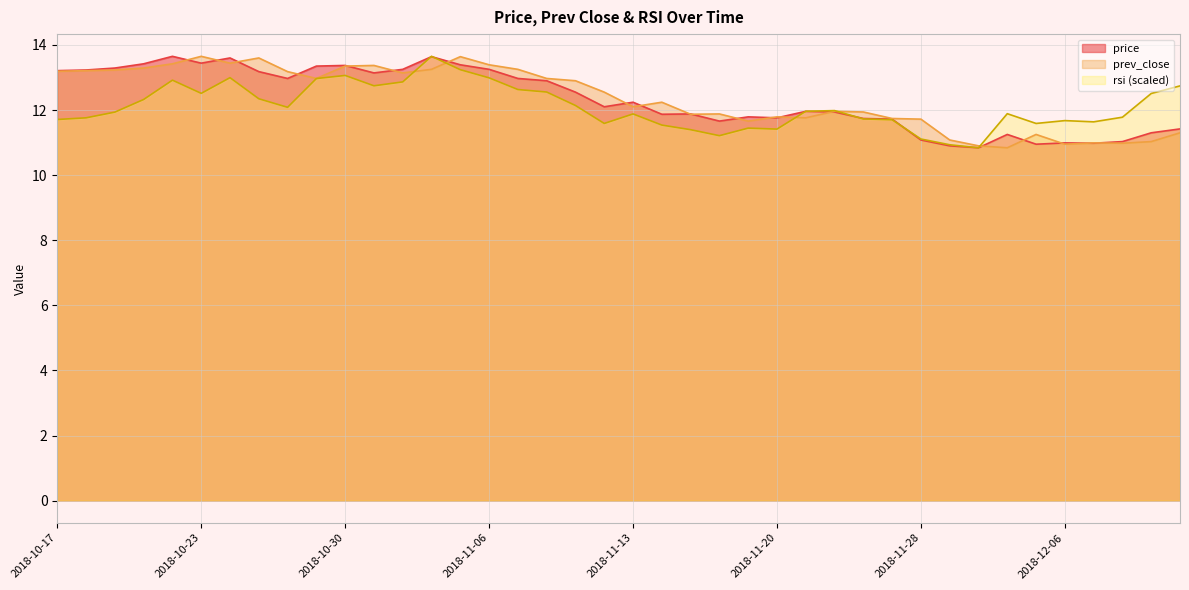

True or false: rsi and prev_close intersect in this chart.

True